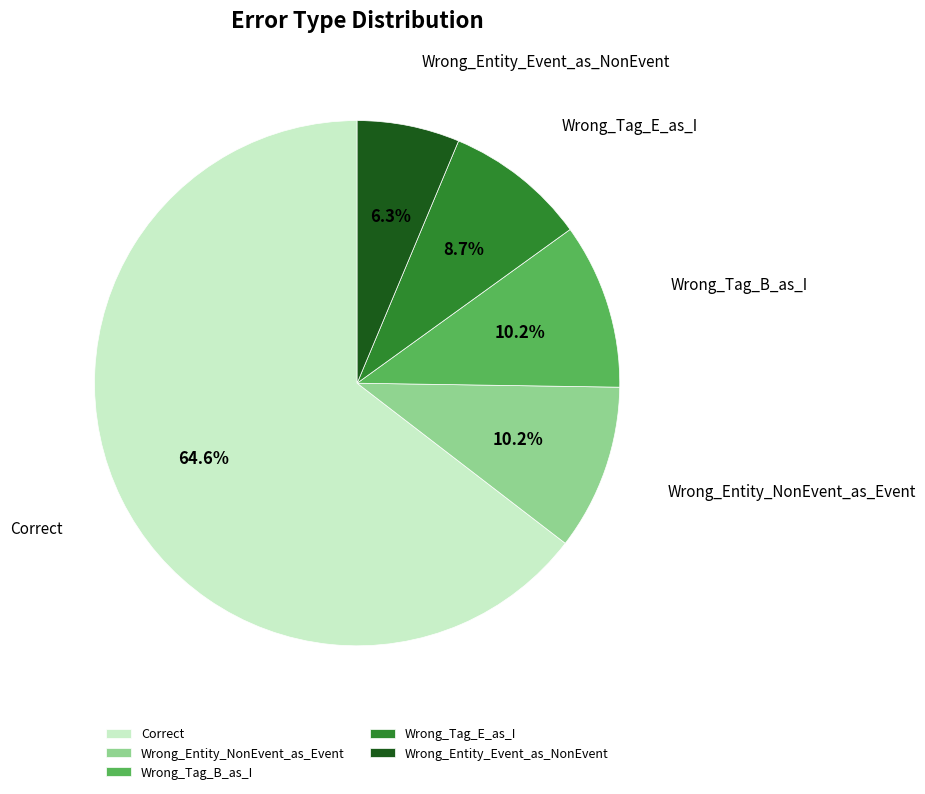

What percentage is the Correct slice, to the nearest percent?

65%